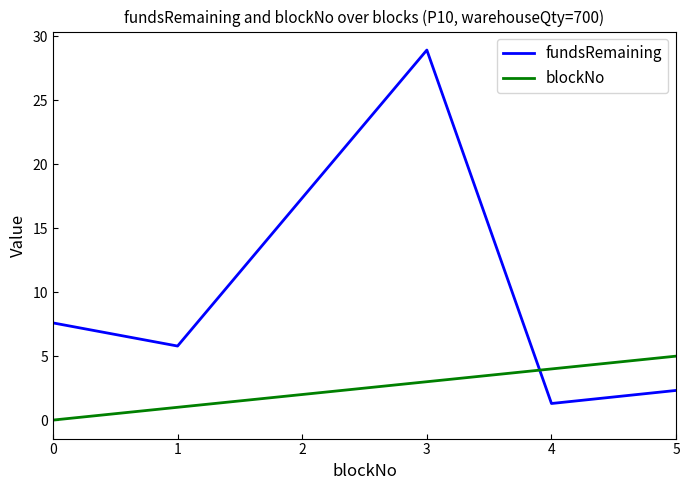

Reading right to left, what are all the values shown in this chart?

fundsRemaining: 5=2.3	4=1.3	3=28.9	2=17.4	1=5.8	0=7.6
blockNo: 5=5.0	4=4.0	3=3.0	2=2.0	1=1.0	0=0.0